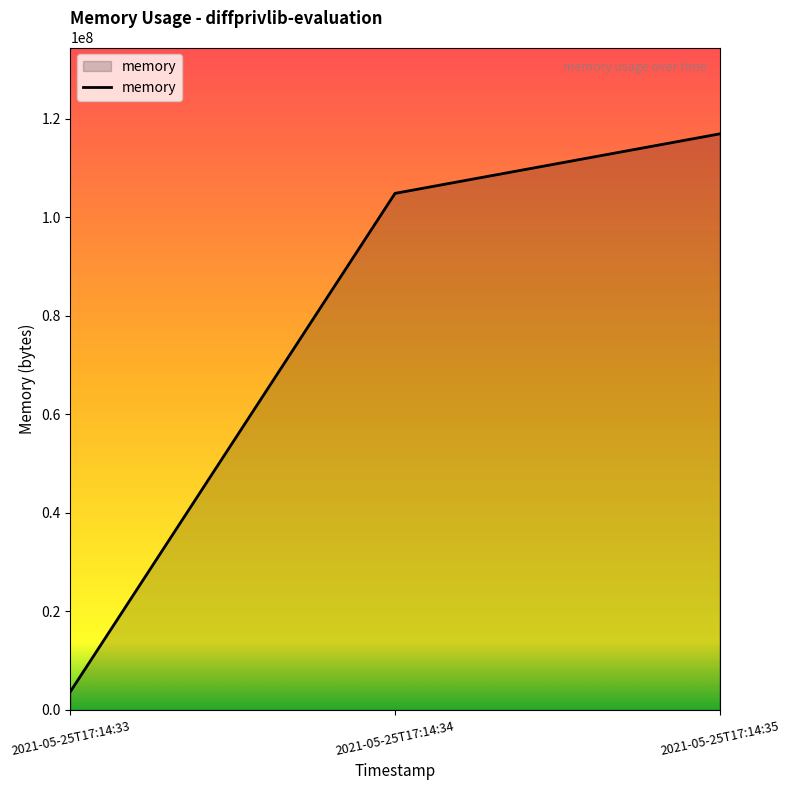

At which category does the chart reach its peak across all series?

2021-05-25T17:14:35